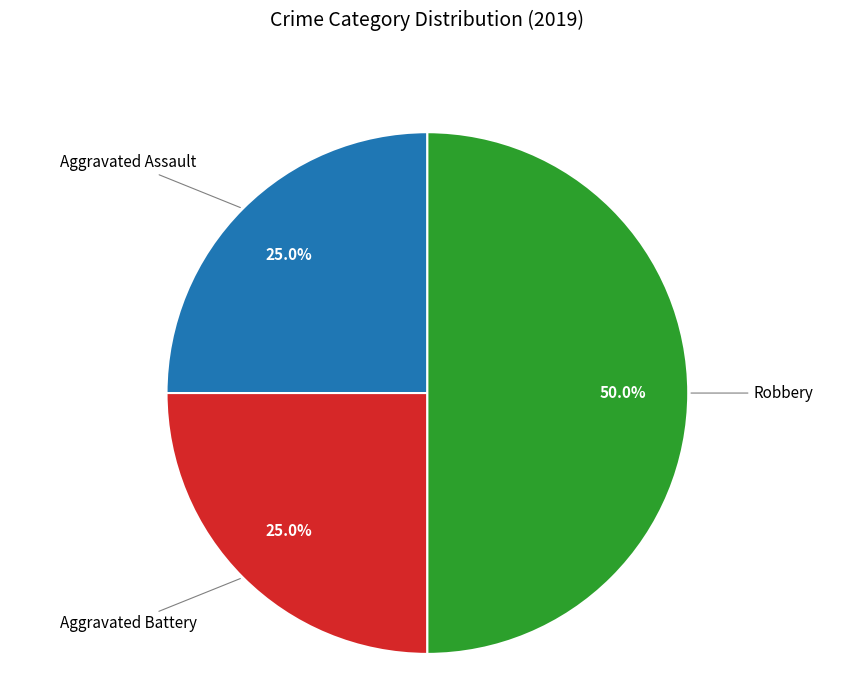

Is the sum of Robbery and Aggravated Assault greater than half?

Yes